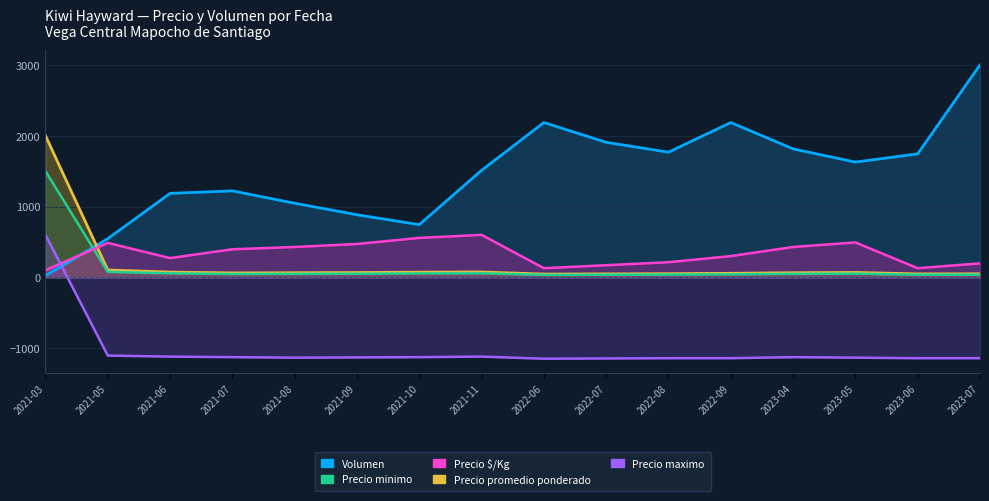

Where does the Precio promedio ponderado series first go above 65?

2021-03